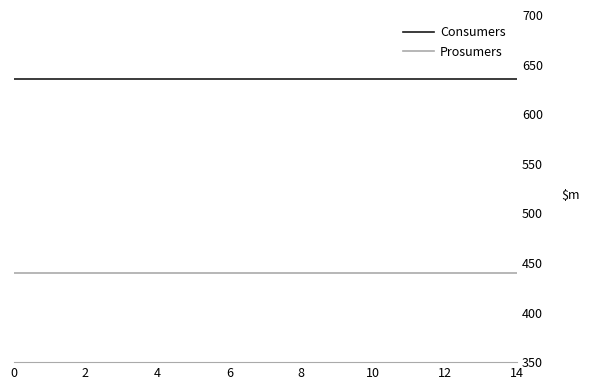

List the series in order of their peak value, lowest first.

Prosumers, Consumers